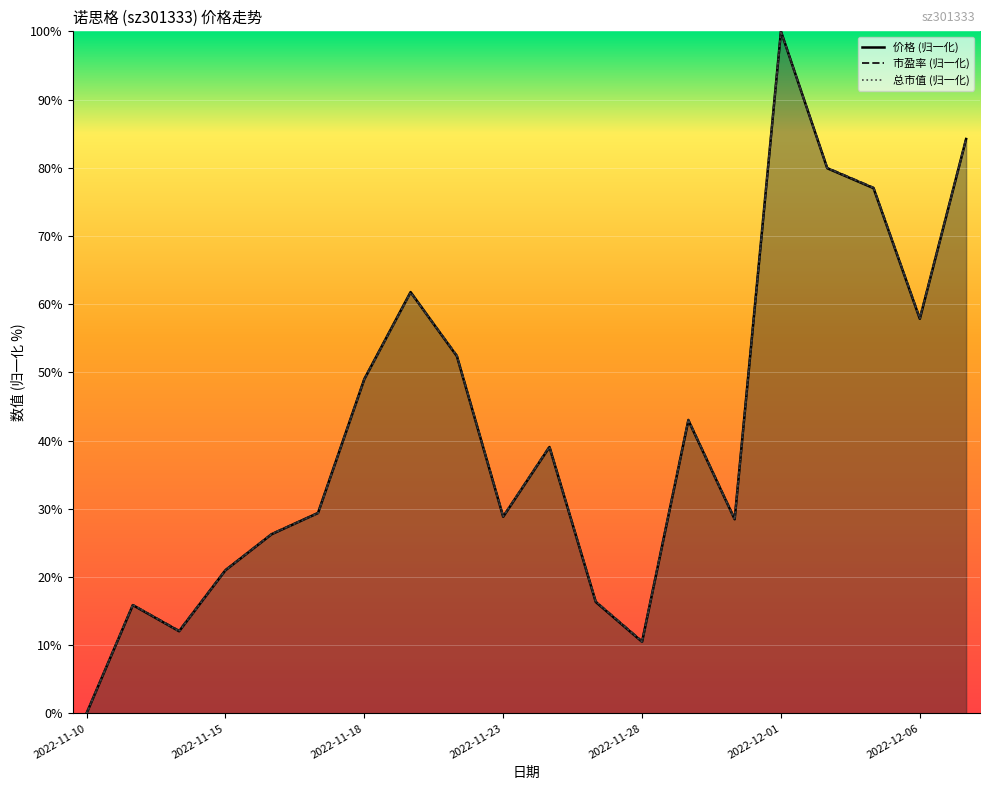

The value of 市盈率 (归一化) at 17 is 38.7. True or false?

False